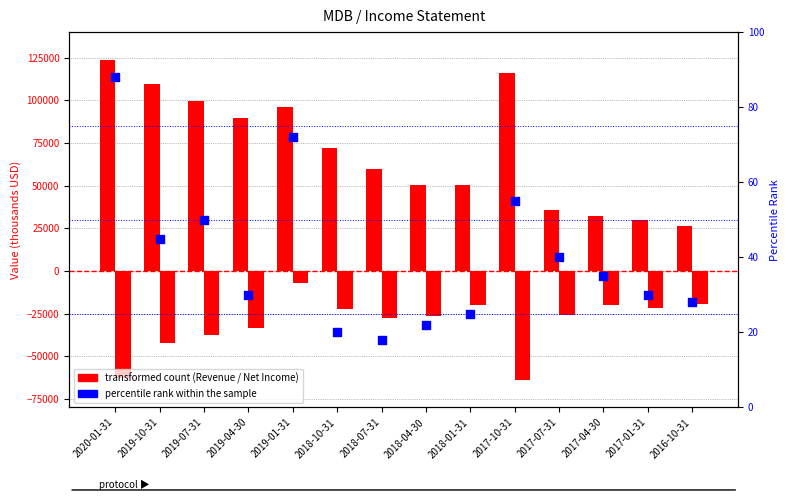

Which series has the largest total across all categories?

Total Revenue